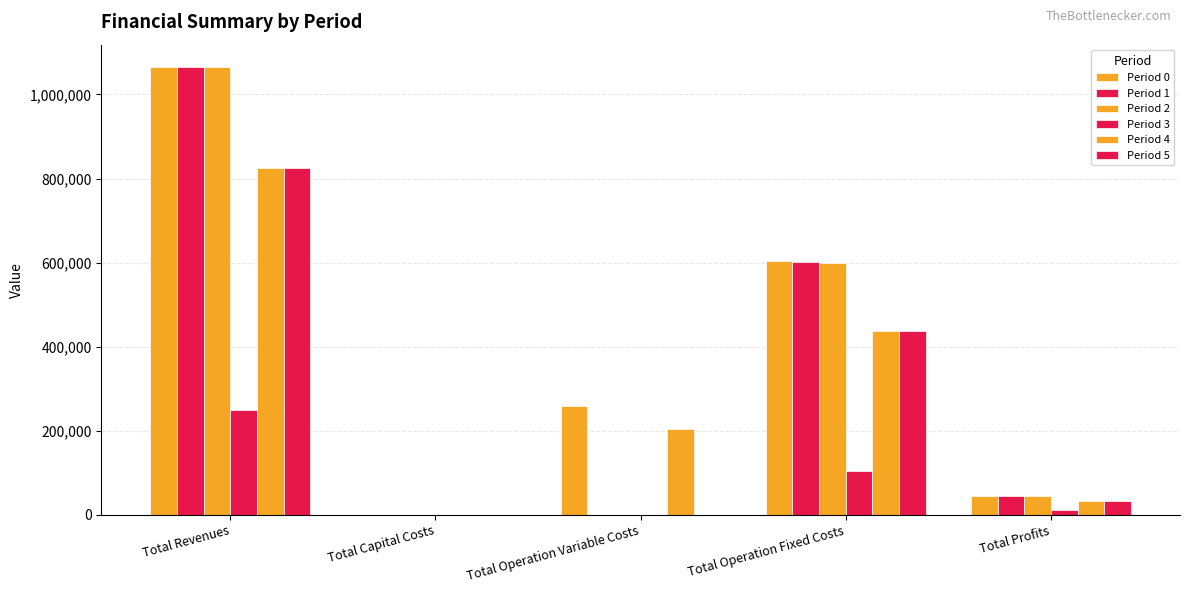

At which label does Period 2 reach its peak?

Total Revenues